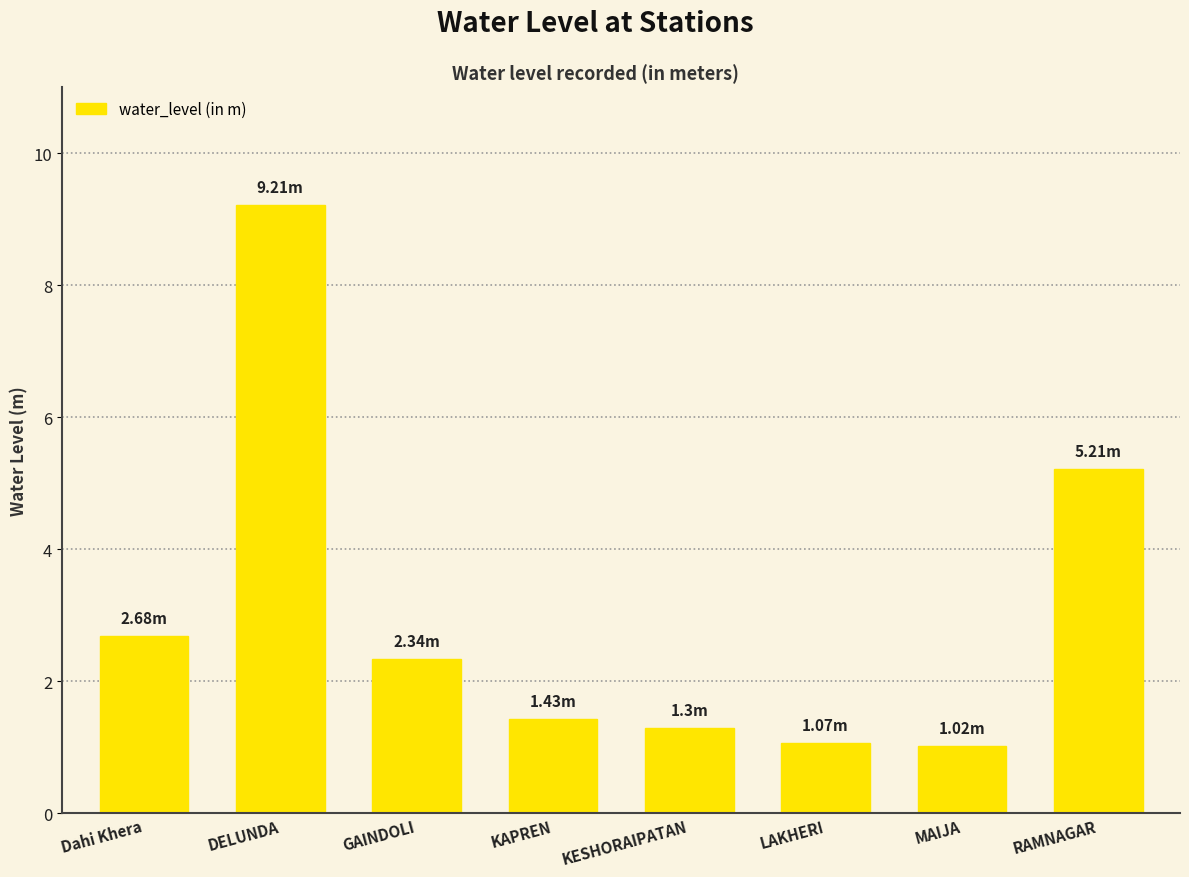

Where is the data nearest to the value 5?

RAMNAGAR